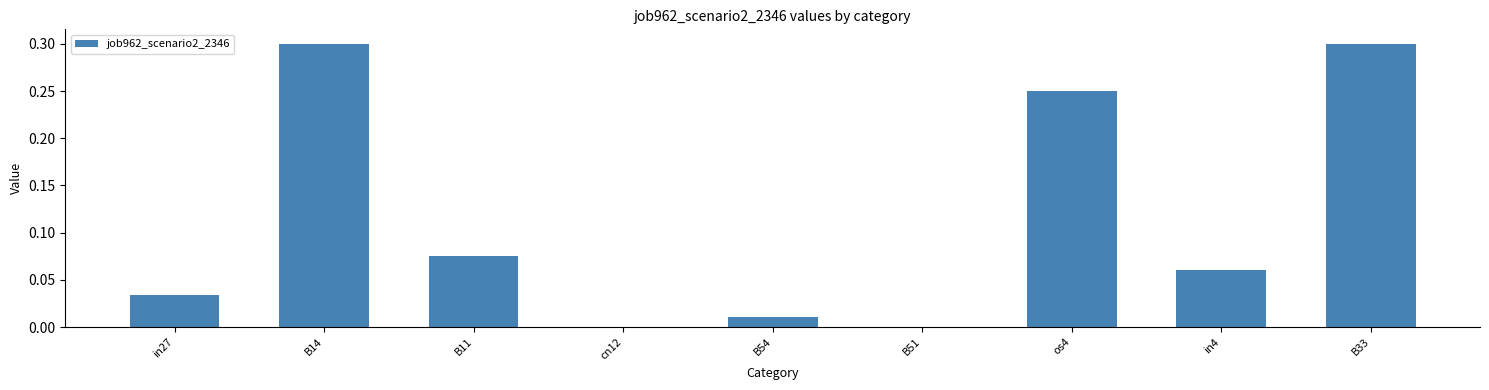

How many categories are shown in the chart?

9